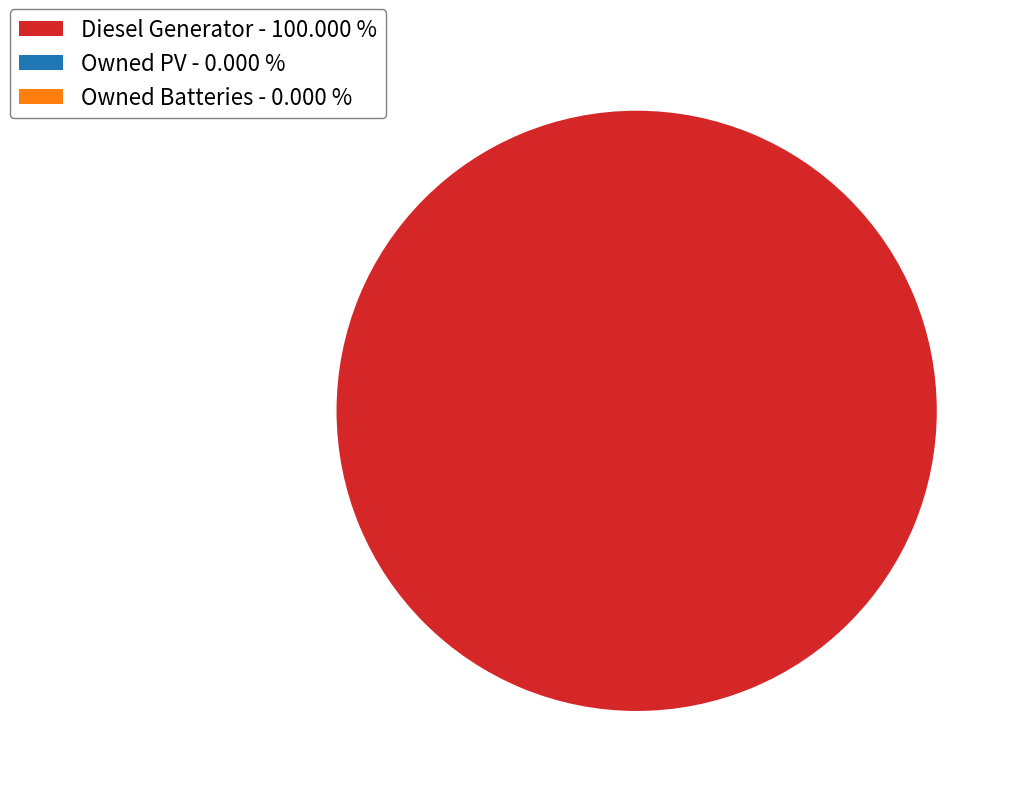

Is there any slice that represents more than half of the pie?

Yes